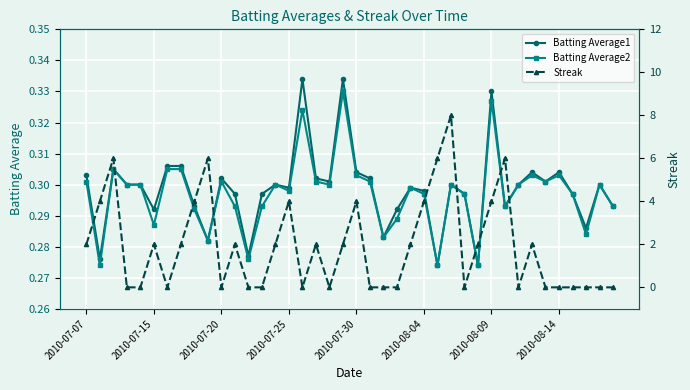

True or false: Batting Average2 has a value of 0.1 at 2010-07-25.

False